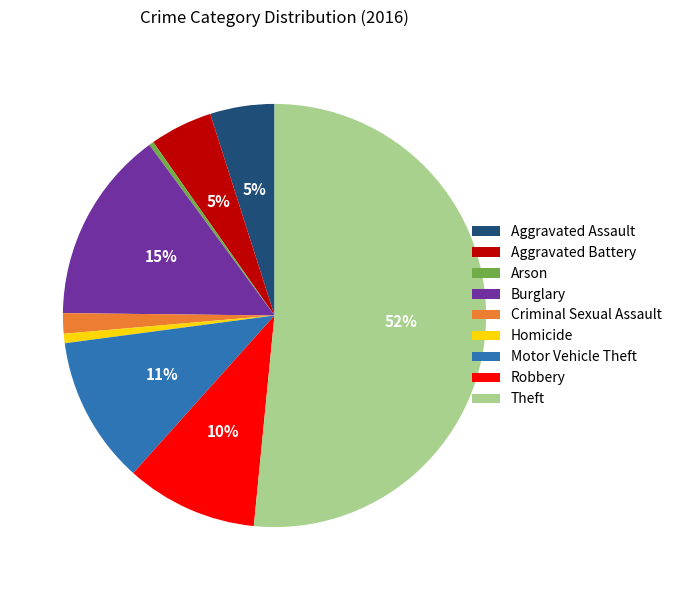

Is it true that Robbery is 10% of the pie?

True